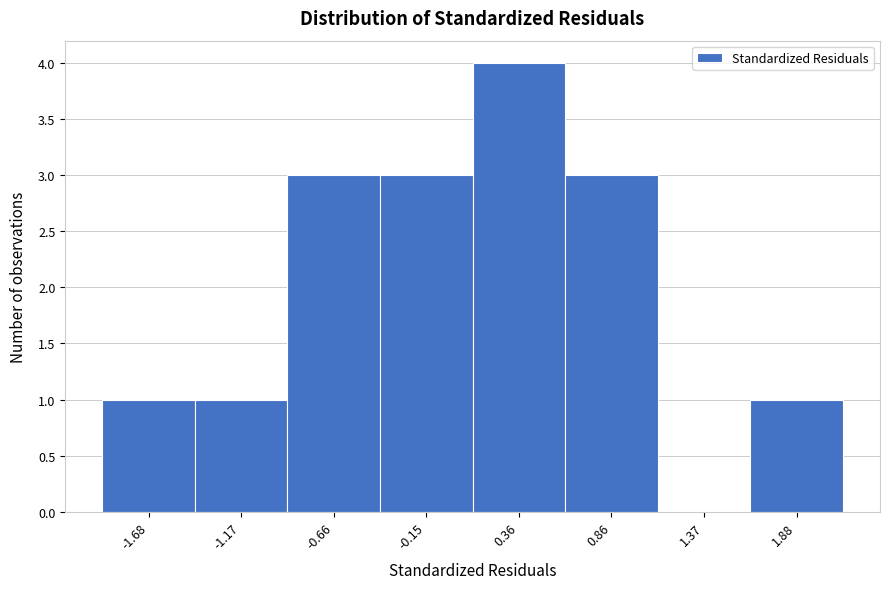

Reading left to right, list every bar in this chart as the range it spans on the x-axis followed by its height. Neither the bar edges nor the heights are printed on the chart, so give them approximately, as read against the axes.

-1.9 to -1.4: 1
-1.4 to -0.9: 1
-0.9 to -0.4: 3
-0.4 to 0.1: 3
0.1 to 0.6: 4
0.6 to 1.1: 3
1.1 to 1.6: 0
1.6 to 2.1: 1